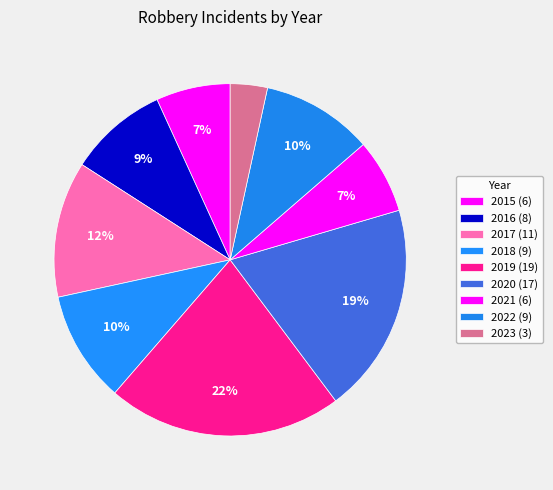

True or false: 2023 accounts for 3% of the total.

True